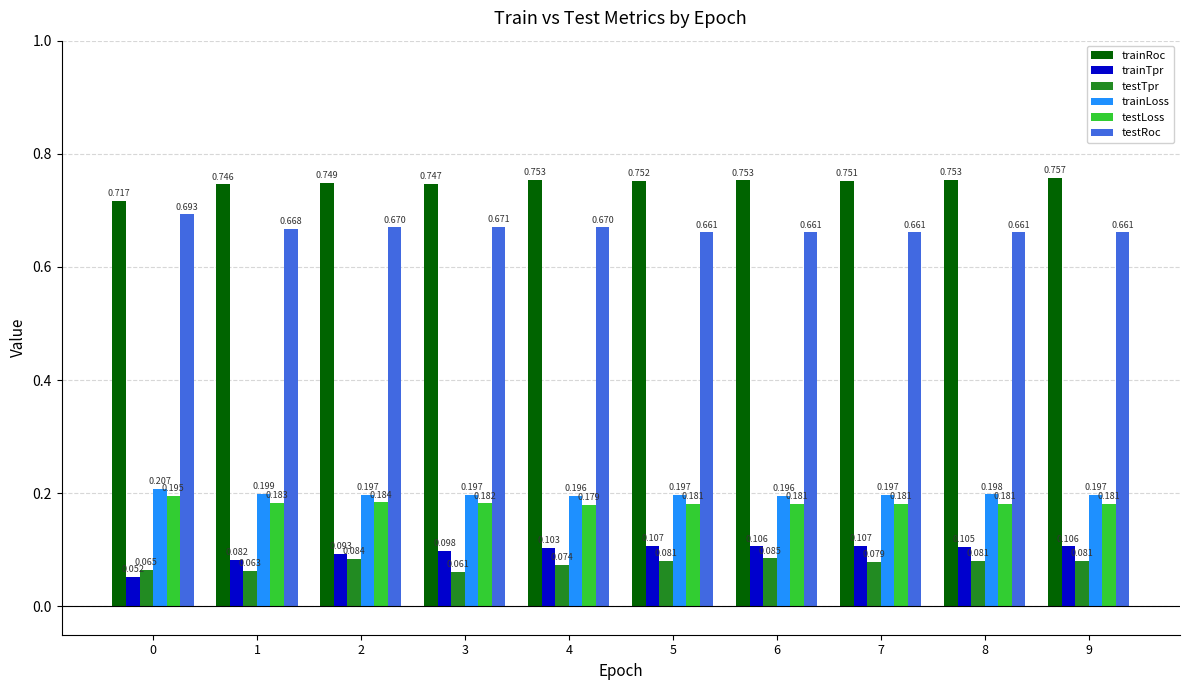

What are all the series names shown in the legend?

trainRoc, trainTpr, testTpr, trainLoss, testLoss, testRoc